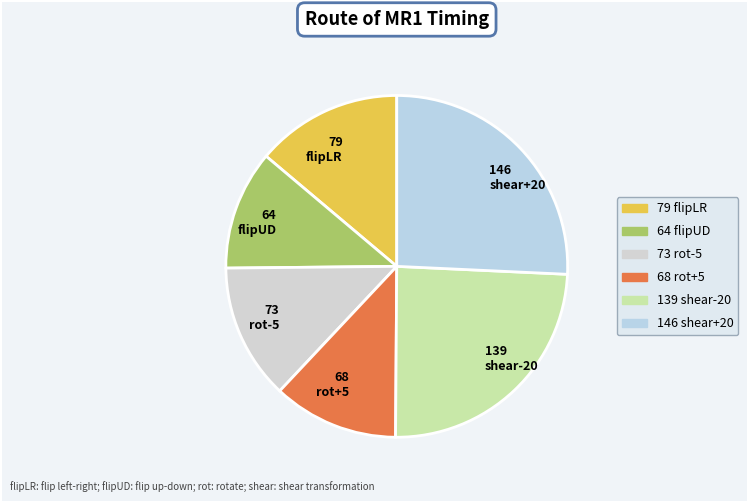

Is there any slice that represents more than half of the pie?

No